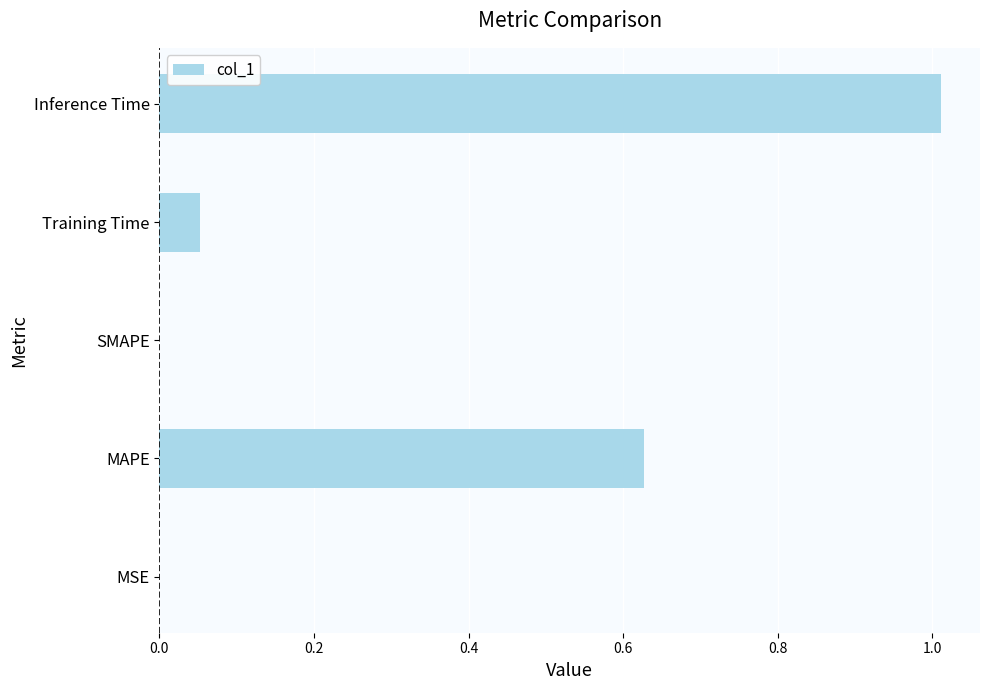

Count the number of categories in the chart.

5